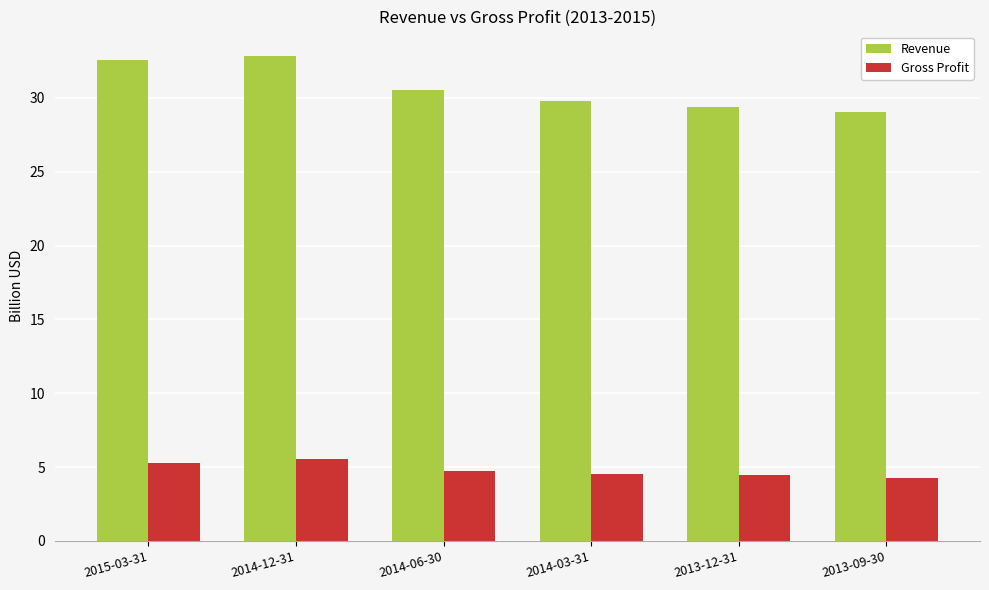

What are all the series names shown in the legend?

Revenue, Gross Profit